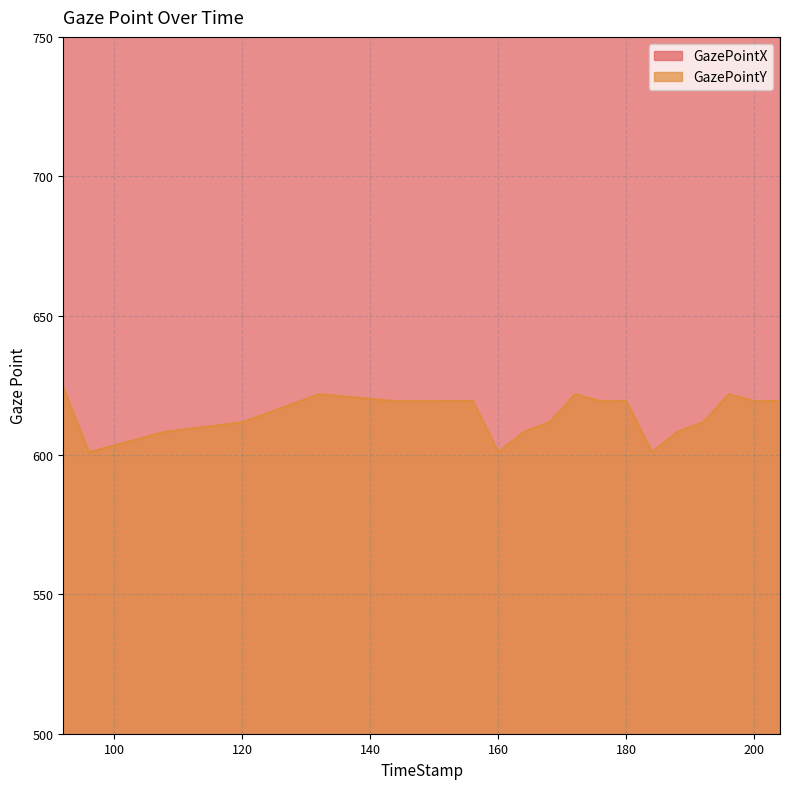

How many data points in GazePointY are less than 619?

9